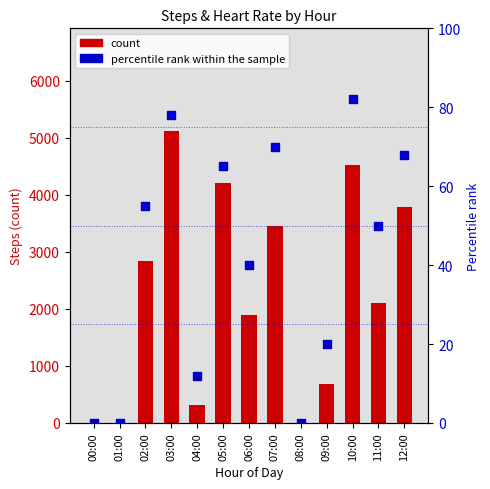

What are all the series names shown in the legend?

count, percentile rank within the sample